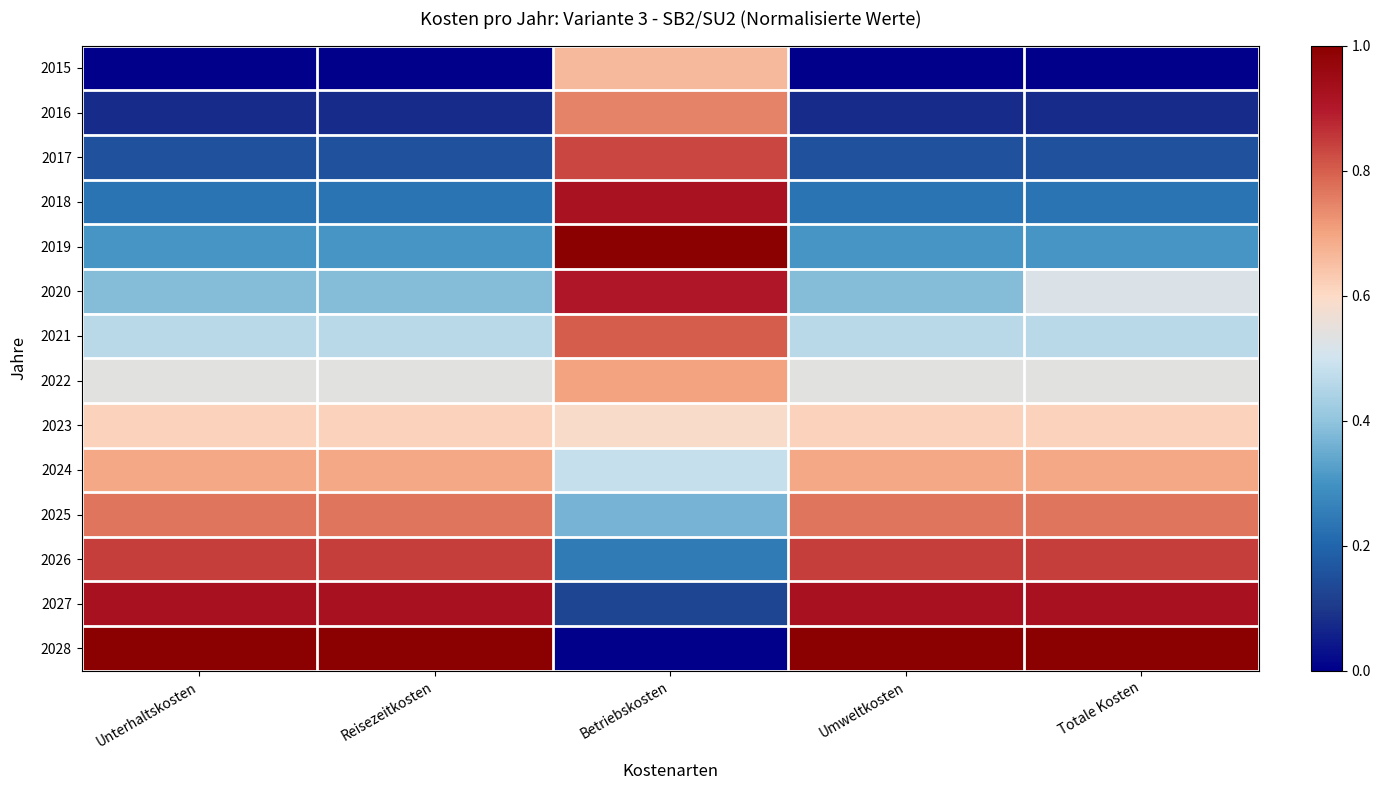

How many categories are shown in the chart?

5